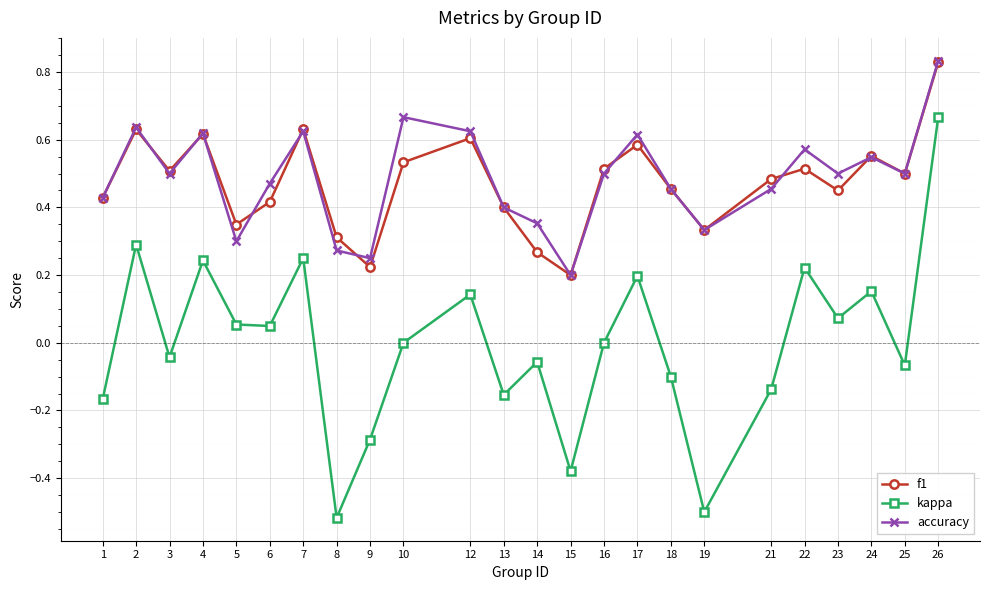

Which series has the largest total across all categories?

accuracy